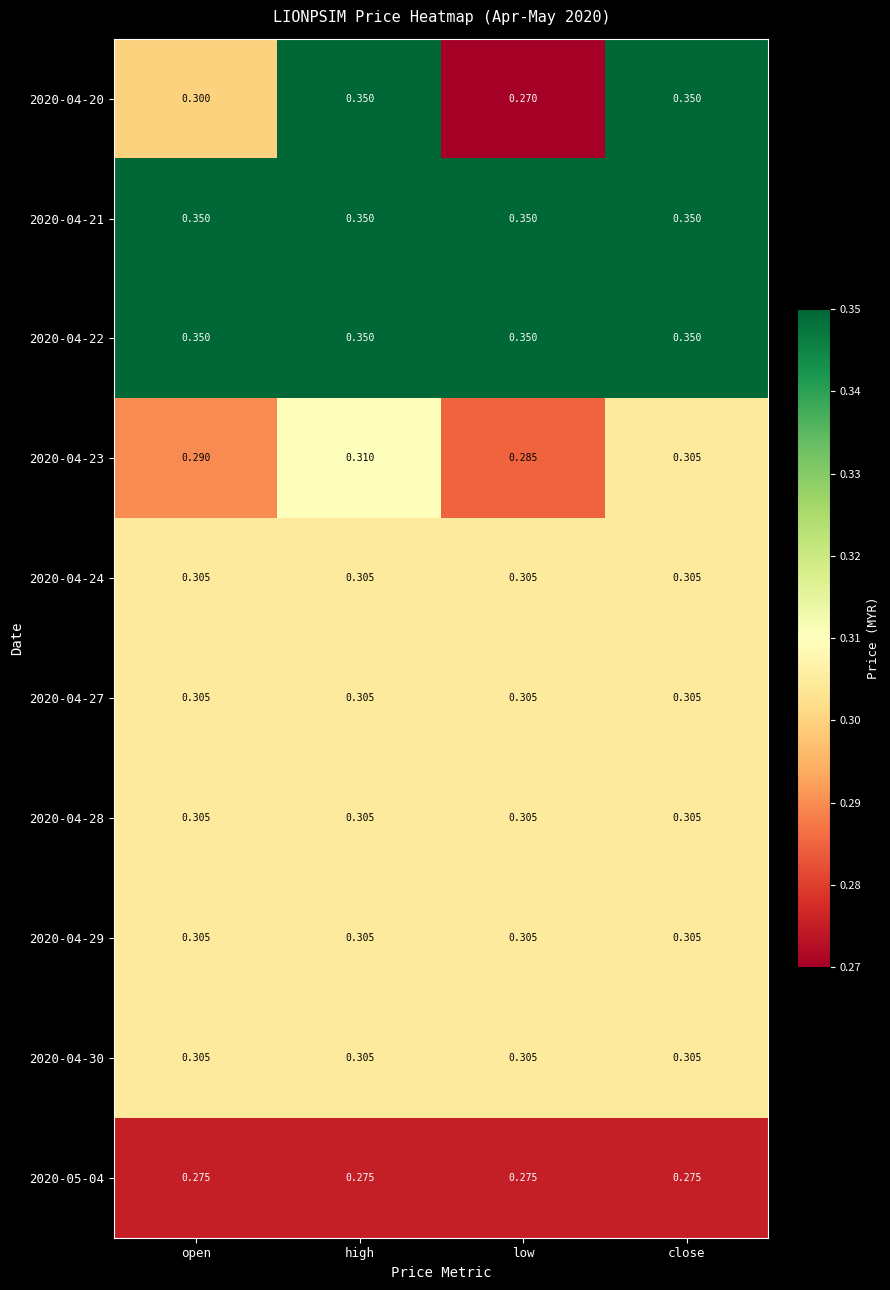

Rank the categories by 2020-04-23 value from lowest to highest.

low, open, close, high